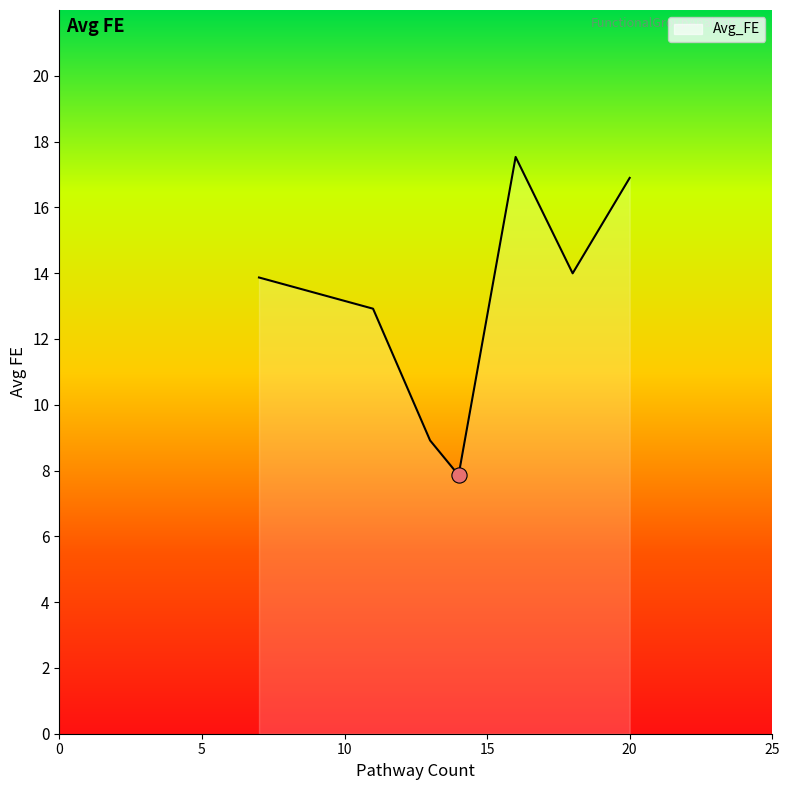

What is the sum of all values?

92.0